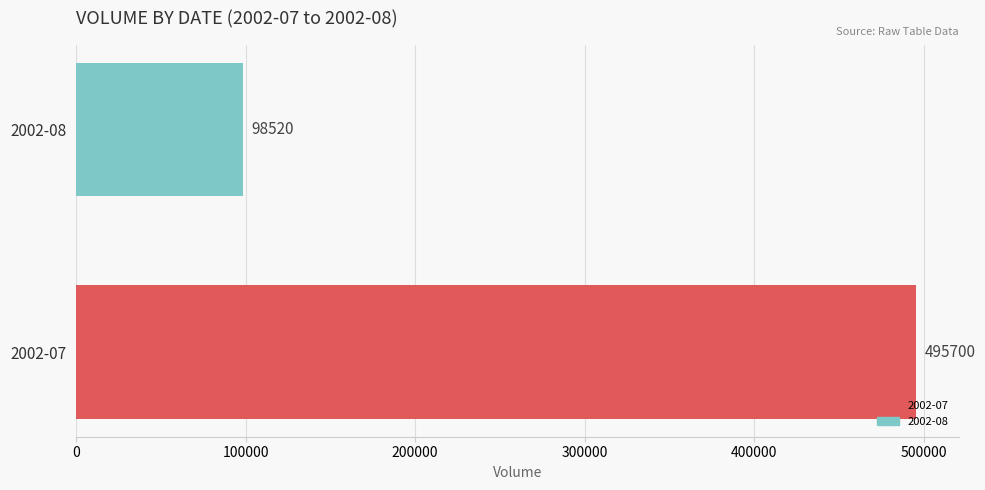

Rank the categories by value from lowest to highest.

2002-08, 2002-07